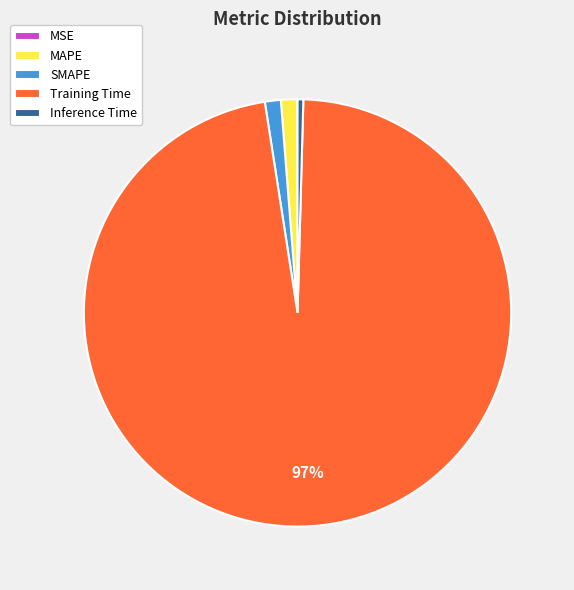

Which slice represents more than half of the pie?

Training Time